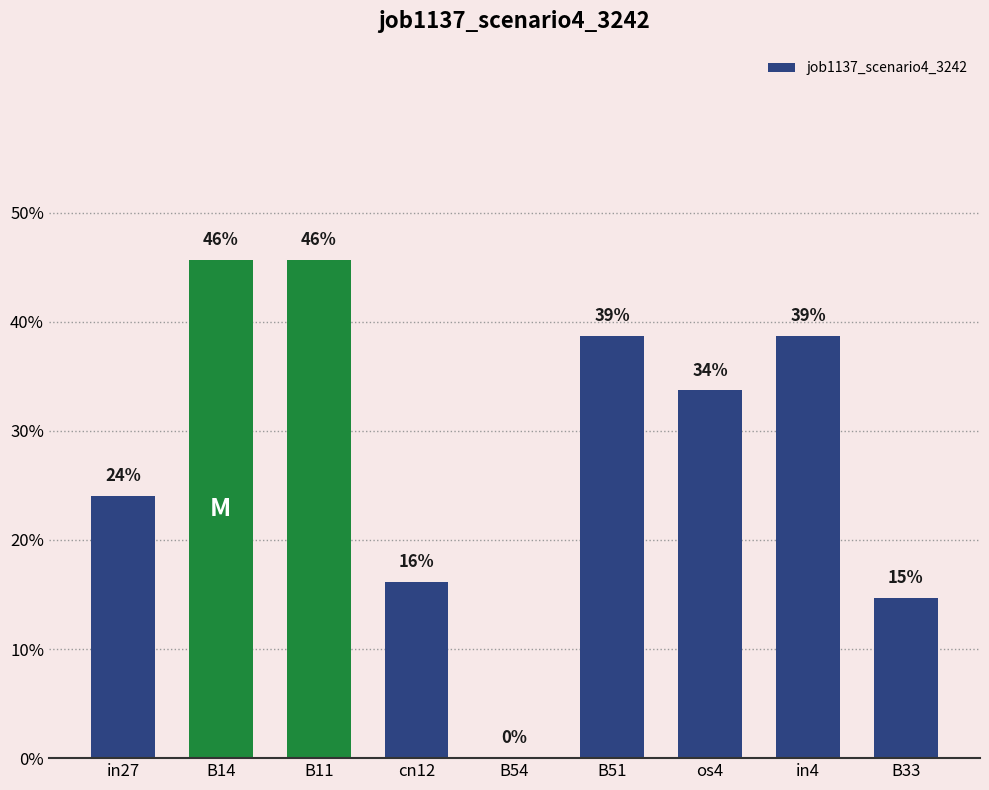

Reading left to right, transcribe all the data shown in this chart.

0.2	0.5	0.5	0.2	0.0	0.4	0.3	0.4	0.1